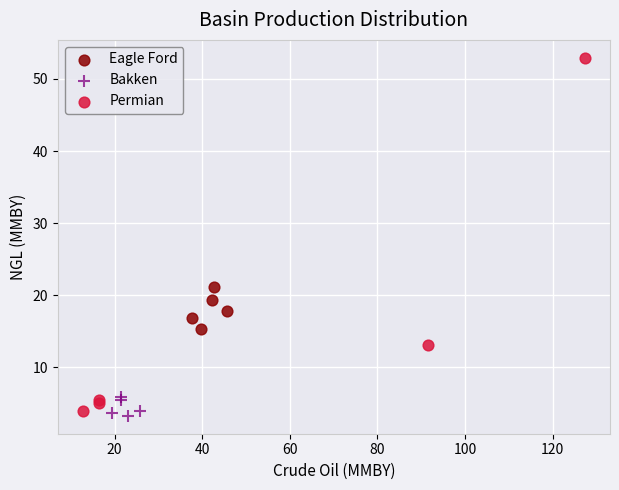

Which series has the widest spread of Y values?

Permian